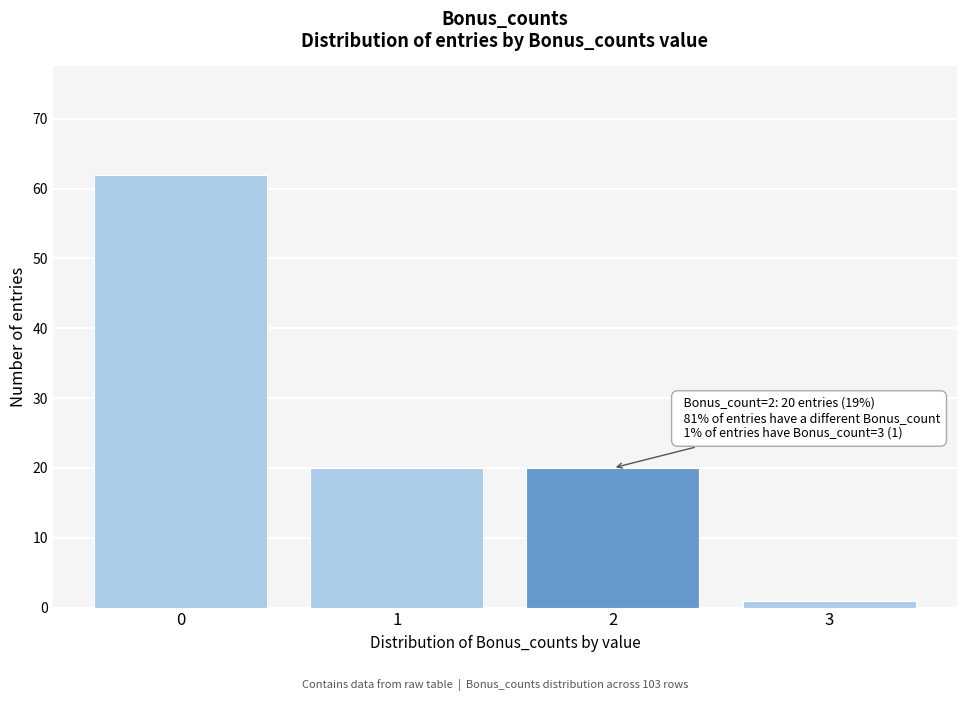

Over which range of the x-axis is the bar tallest?

-0.5 to 0.5